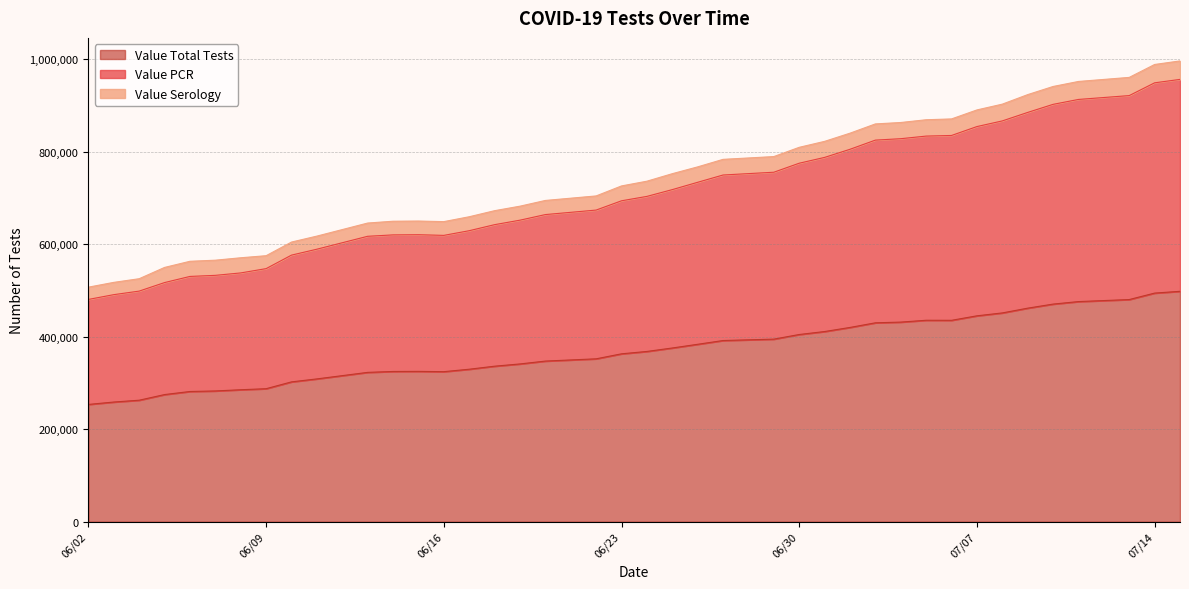

Does the chart have visible grid lines?

Yes